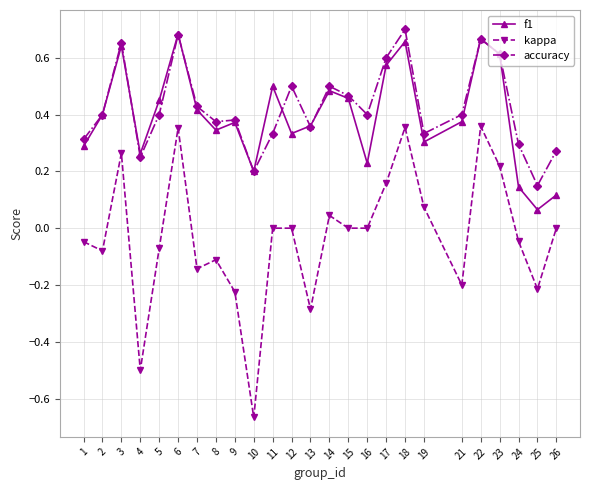

True or false: accuracy has a value of 0.7 at 7.

False